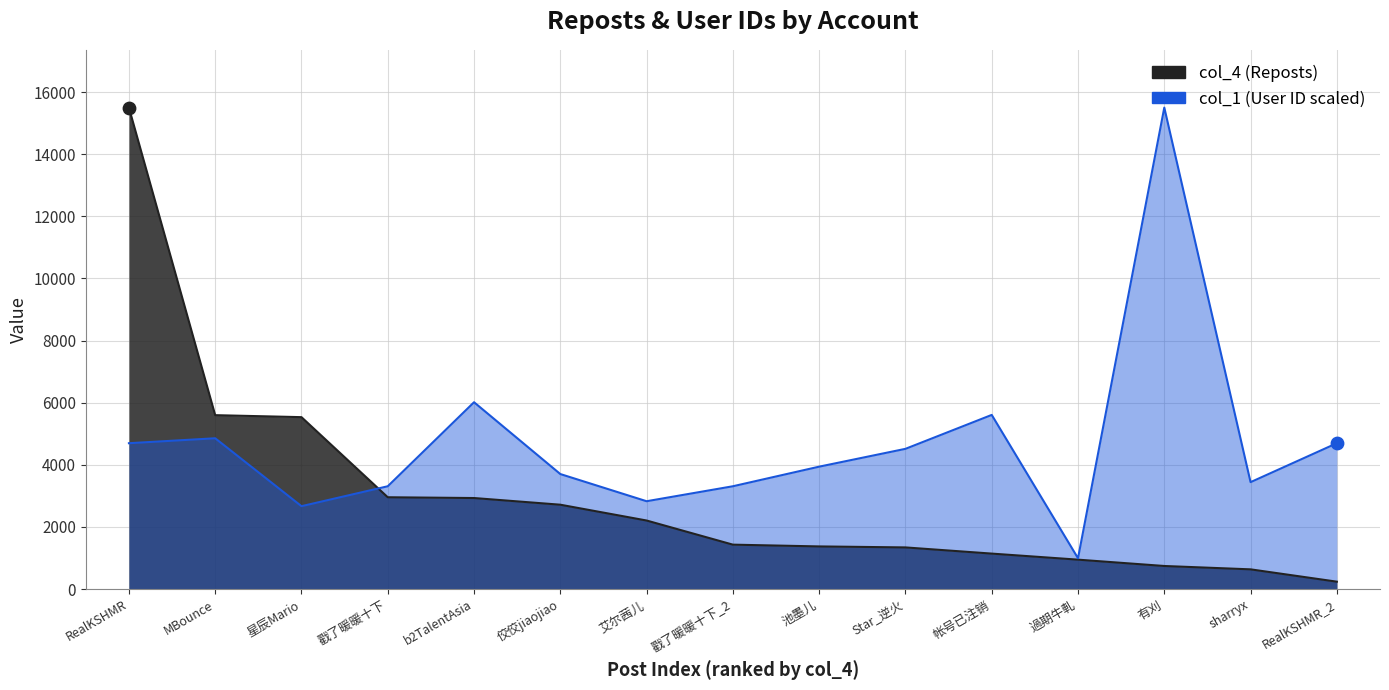

At how many categories does at least one series exceed 12507?

2